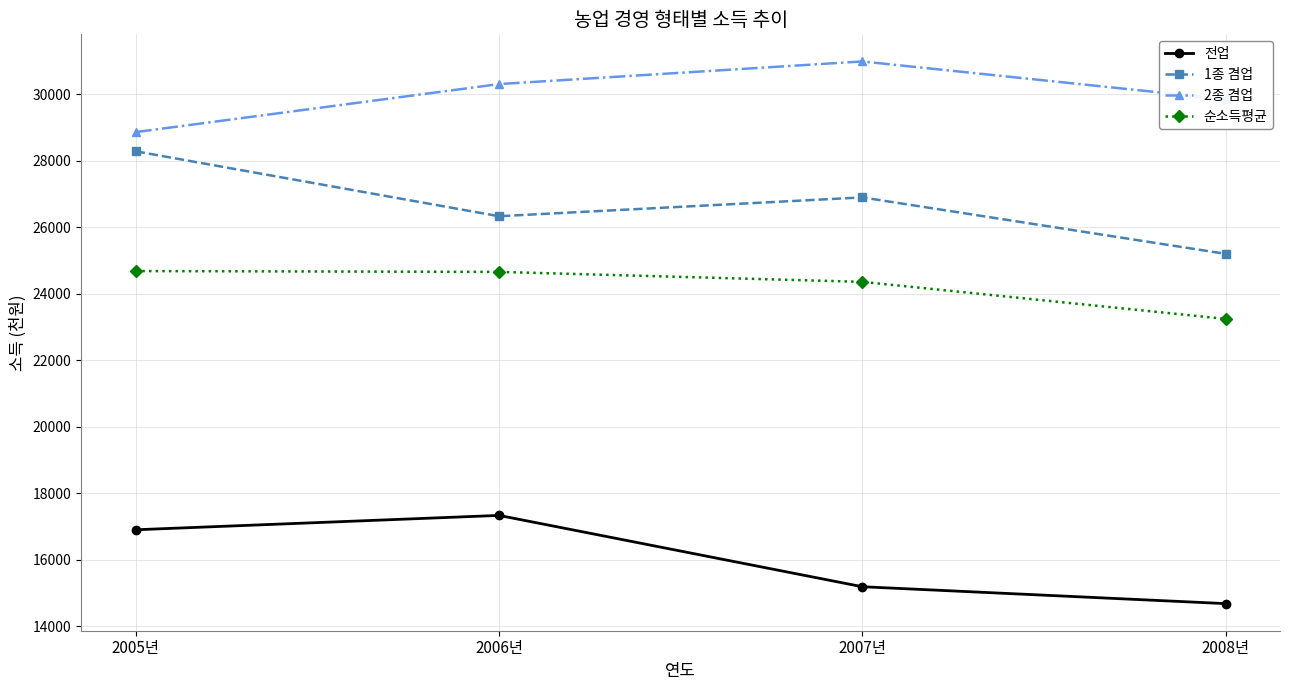

How many categories are shown in the chart?

4